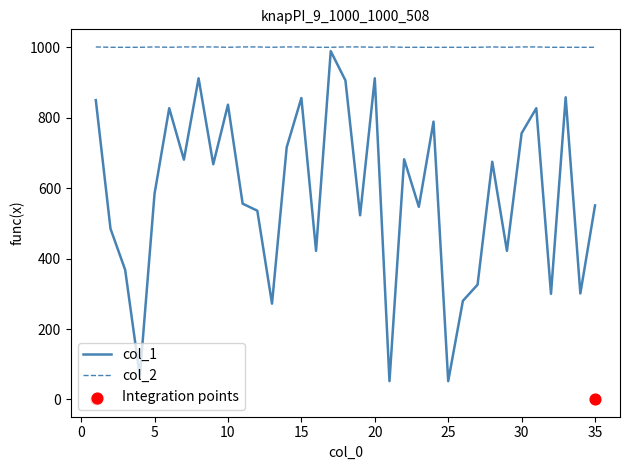

Which series contains the highest Y value?

col_2